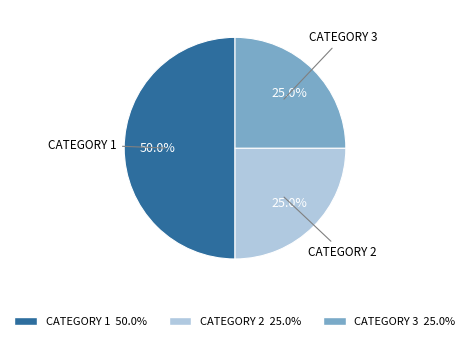

Does any single category account for the majority?

No